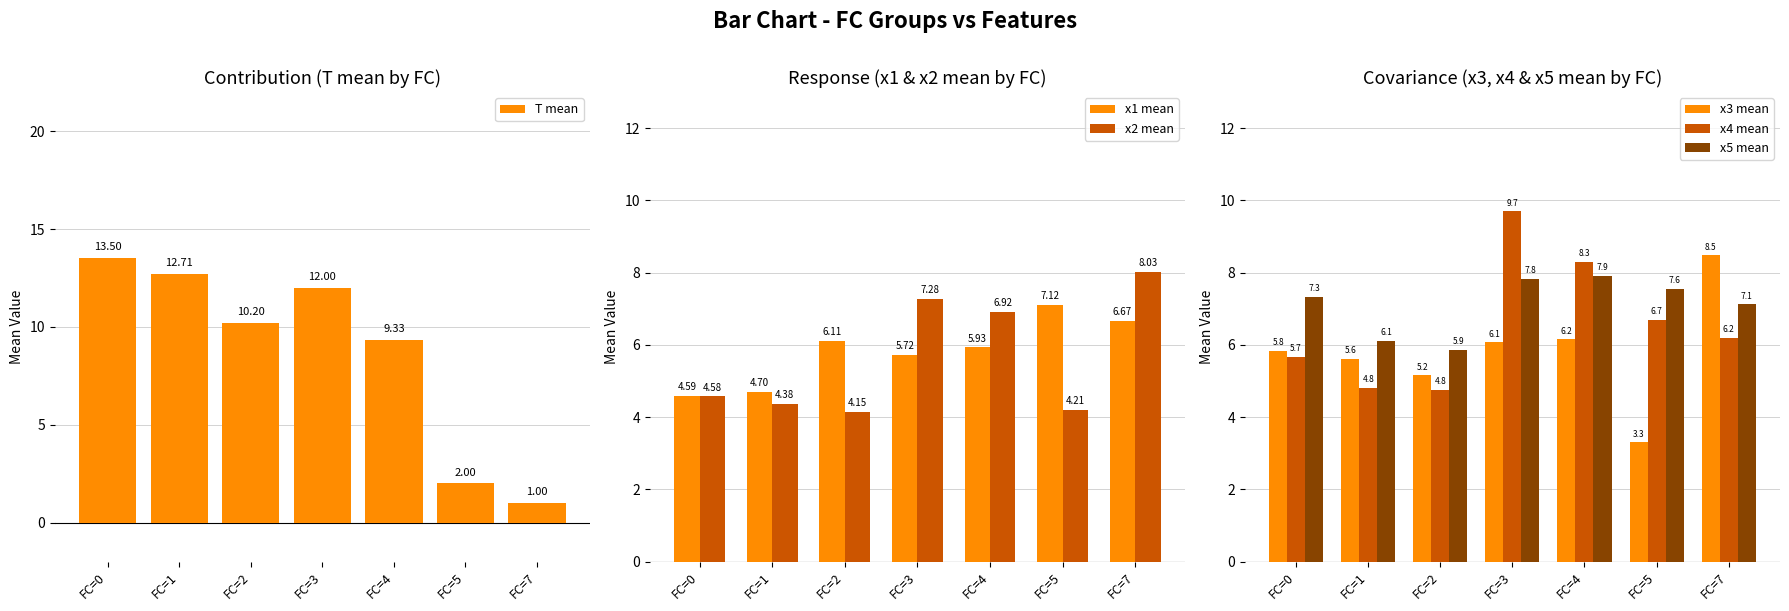

How many data points in x1 mean are above 5?

5